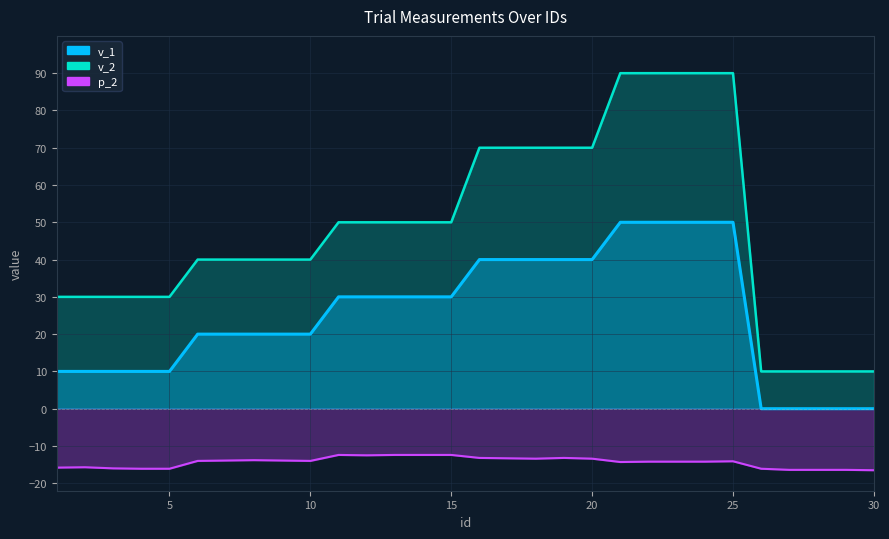

Reading left to right, list all the values displayed in this chart.

v_1: 10.0	10.0	10.0	10.0	10.0	20.0	20.0	20.0	20.0	20.0	30.0	30.0	30.0	30.0	30.0	40.0	40.0	40.0	40.0	40.0	50.0	50.0	50.0	50.0	50.0	0.0	0.0	0.0	0.0	0.0
v_2: 30.0	30.0	30.0	30.0	30.0	40.0	40.0	40.0	40.0	40.0	50.0	50.0	50.0	50.0	50.0	70.0	70.0	70.0	70.0	70.0	90.0	90.0	90.0	90.0	90.0	10.0	10.0	10.0	10.0	10.0
p_2: -15.8	-15.7	-16.0	-16.1	-16.1	-14.0	-13.9	-13.8	-13.9	-14.0	-12.4	-12.5	-12.4	-12.4	-12.4	-13.2	-13.3	-13.4	-13.2	-13.4	-14.3	-14.2	-14.2	-14.2	-14.1	-16.1	-16.4	-16.4	-16.4	-16.5